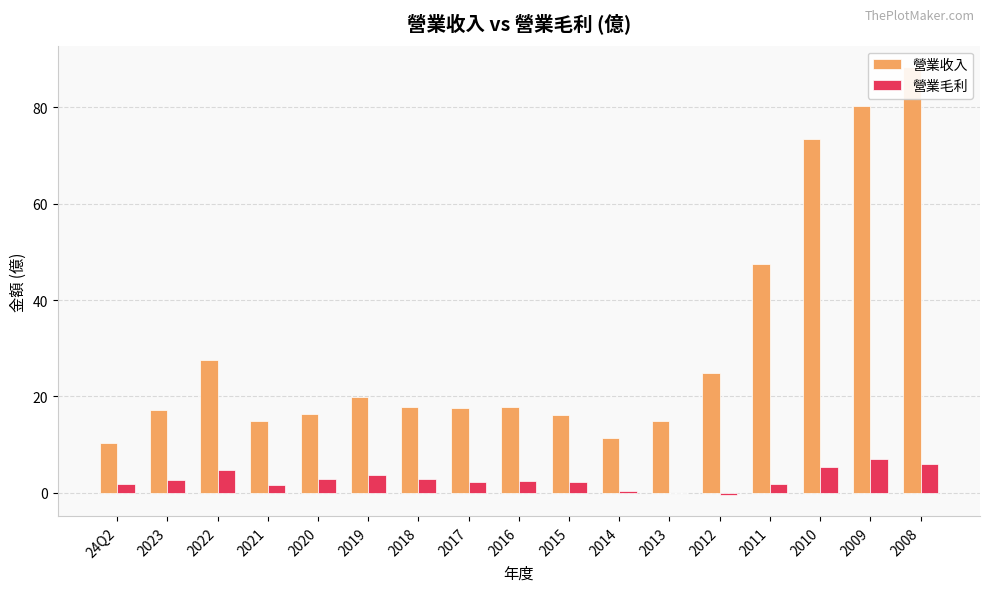

The 營業毛利 series shows 2.2 at 2017. True or false?

True